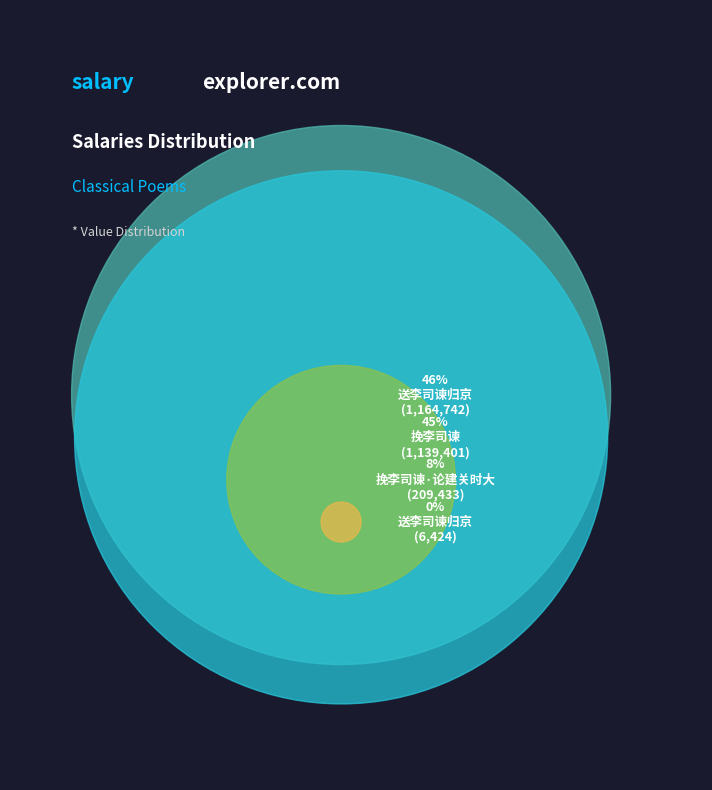

What is the change in value from 送李司谏归京 to 挽李司谏?

+1132977